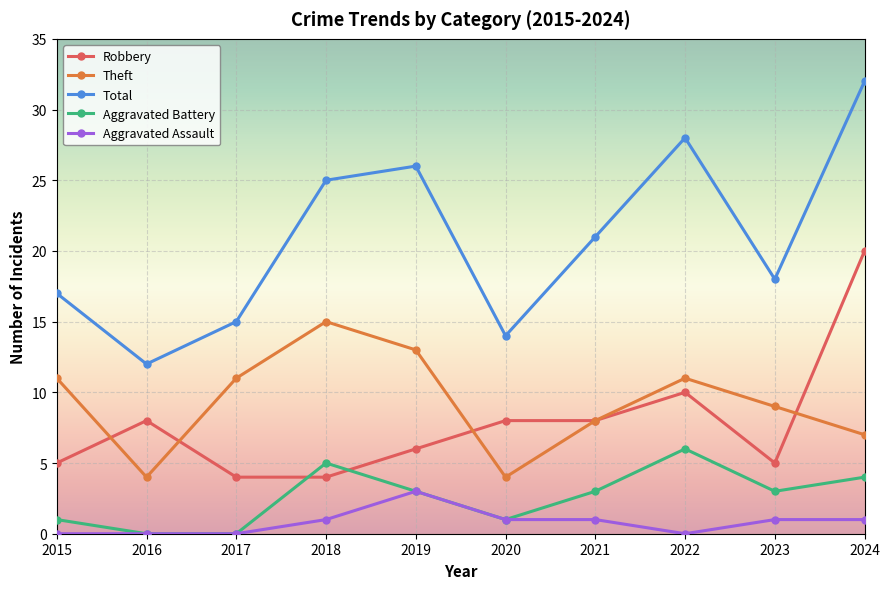

Which series has the largest range (max minus min)?

Total